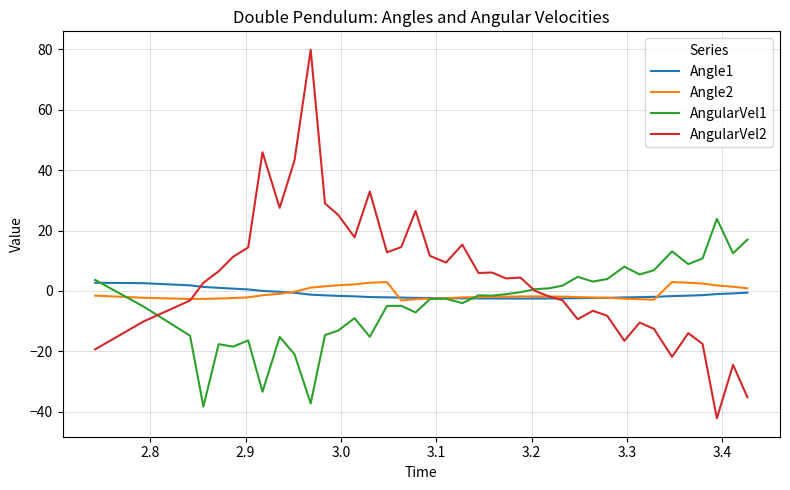

Which series has the largest total across all categories?

AngularVel2